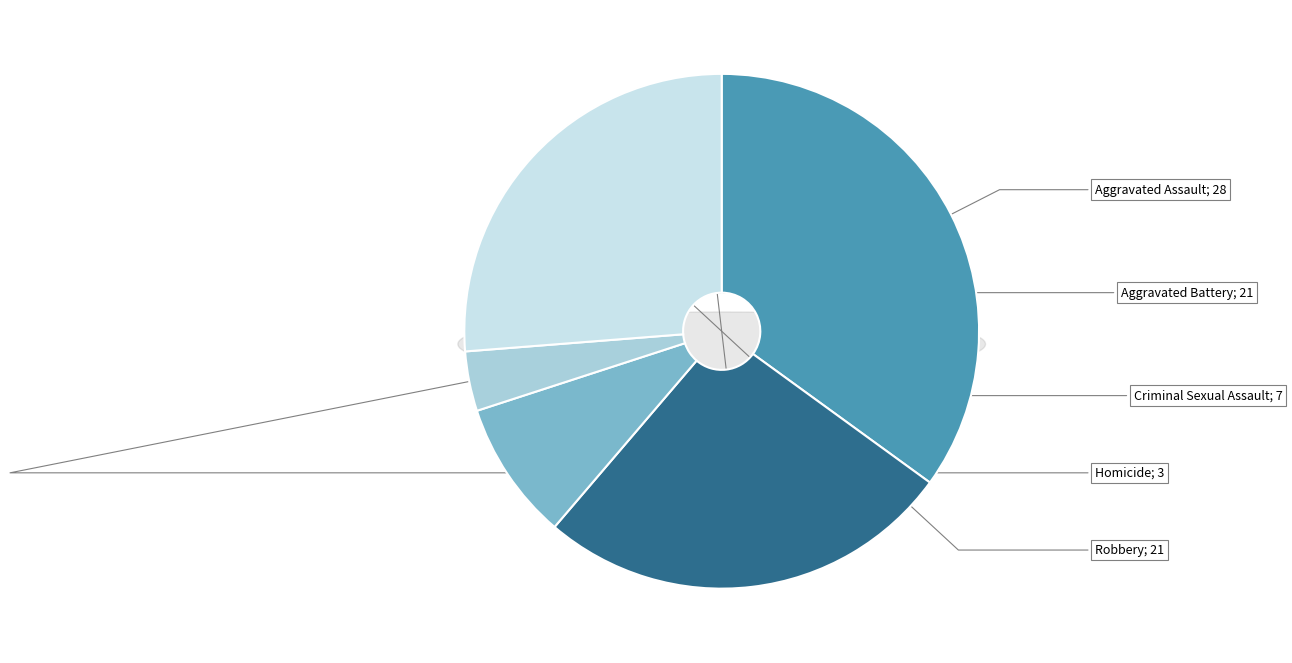

Is there a majority slice in this chart?

No